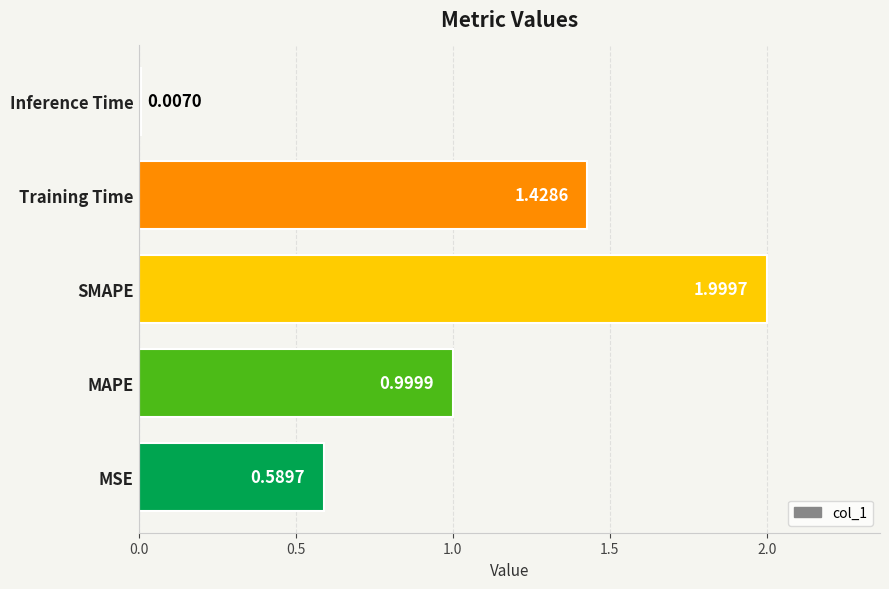

What is the sum of all values?

5.0